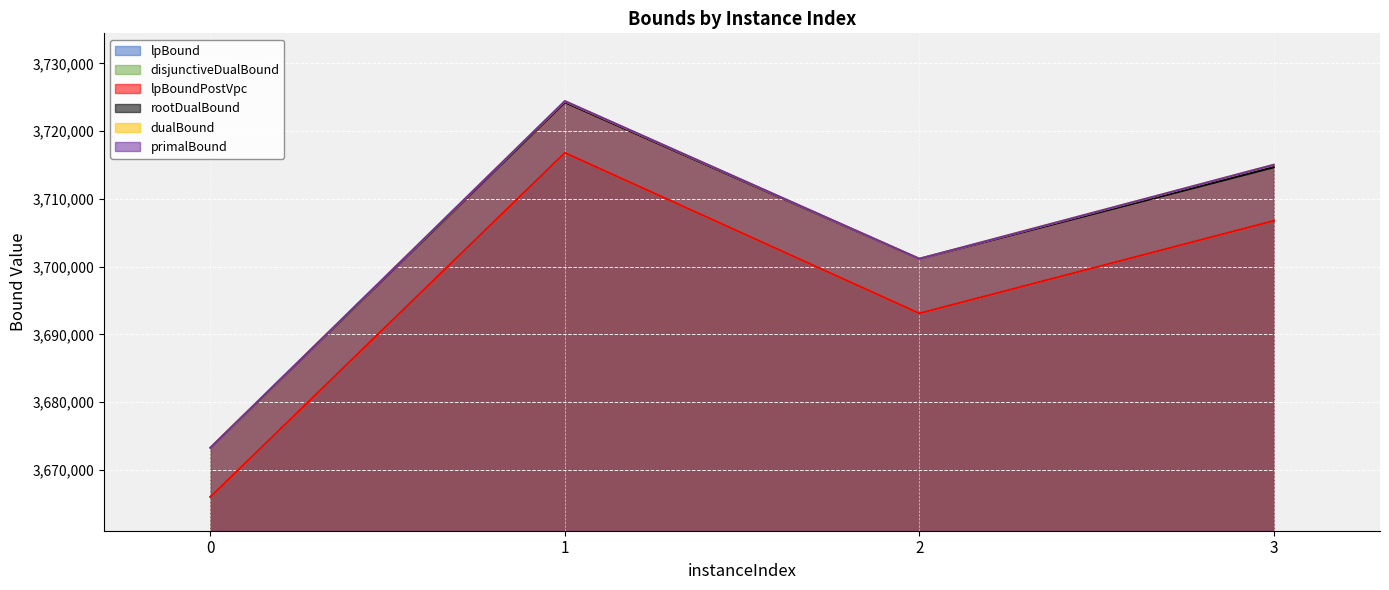

Where is the first local maximum for primalBound?

1